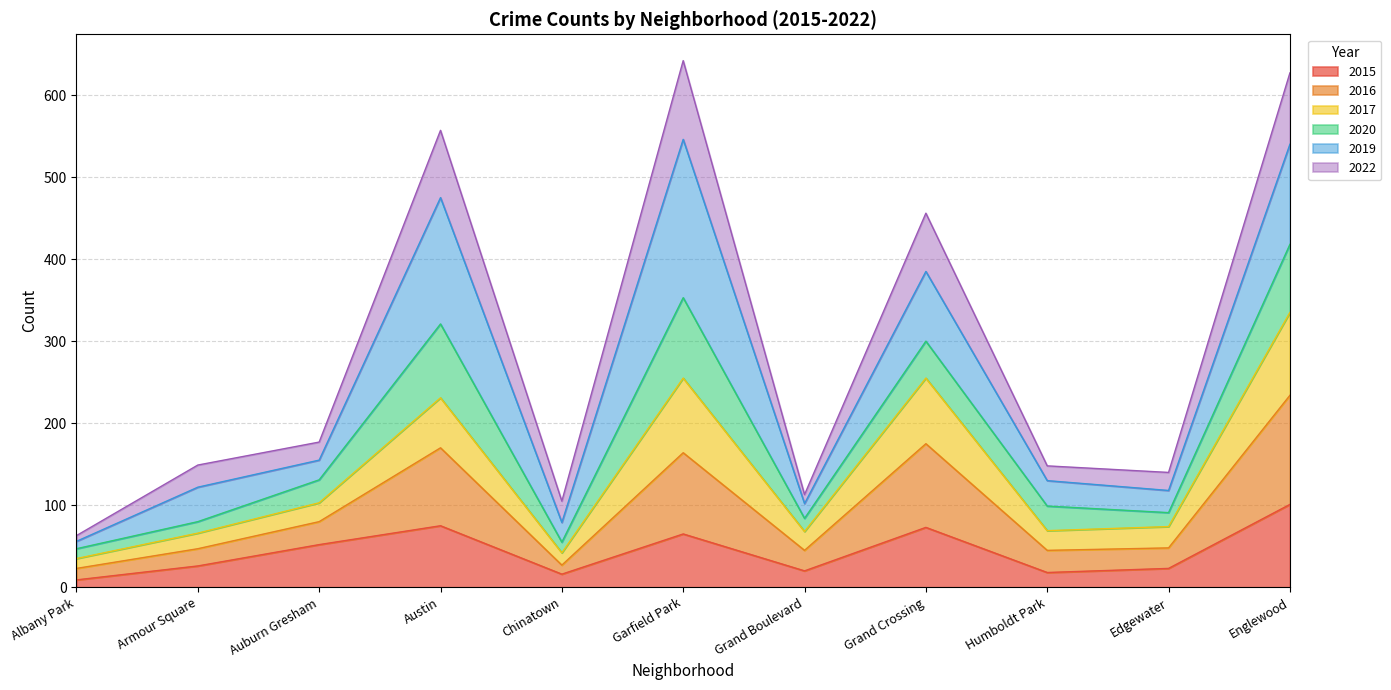

What is the sum of all 2015 values?

478